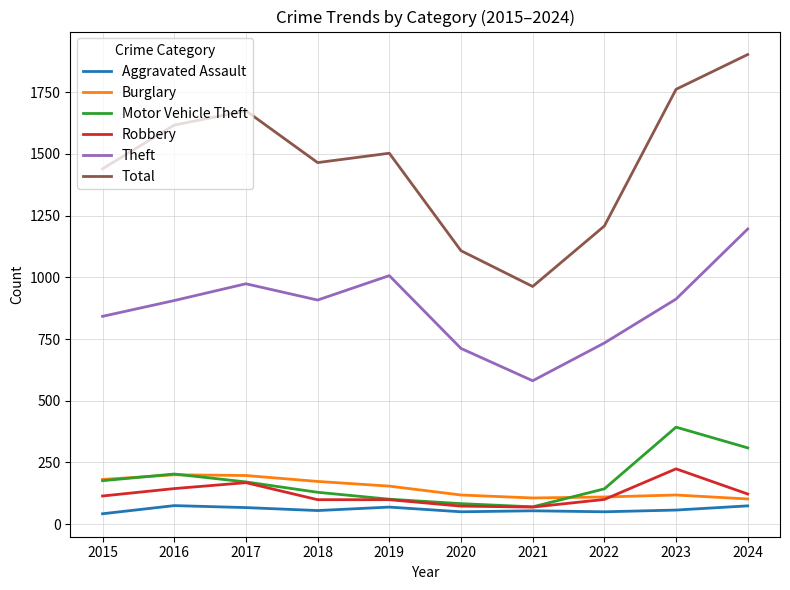

What is the total value across all series at 2021?

1843